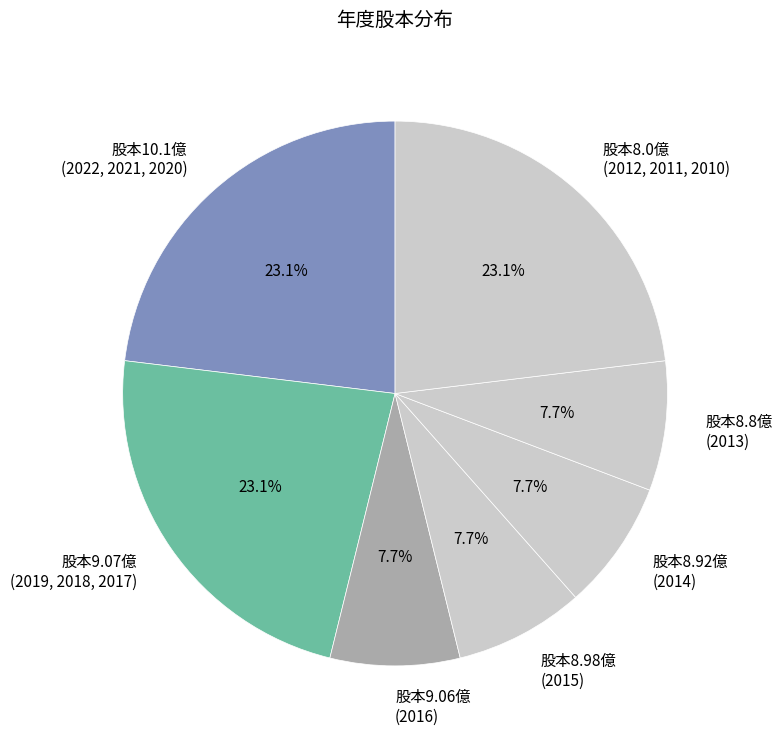

Which has a higher value, 股本8.0億 (2012, 2011, 2010) or 股本8.92億 (2014)?

股本8.0億 (2012, 2011, 2010)